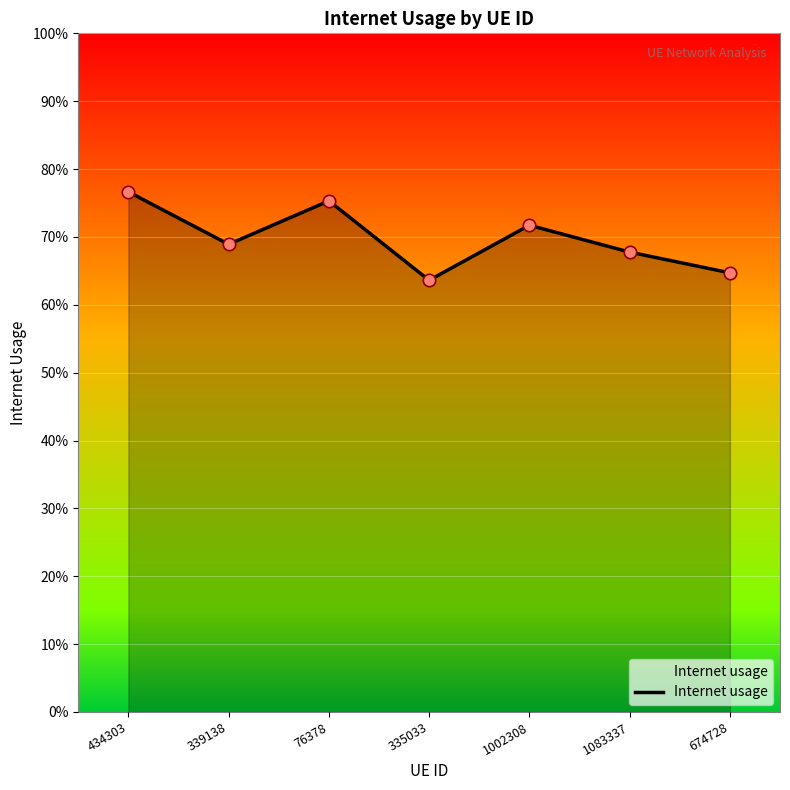

Which has a higher value, 335033 or 1083337?

1083337